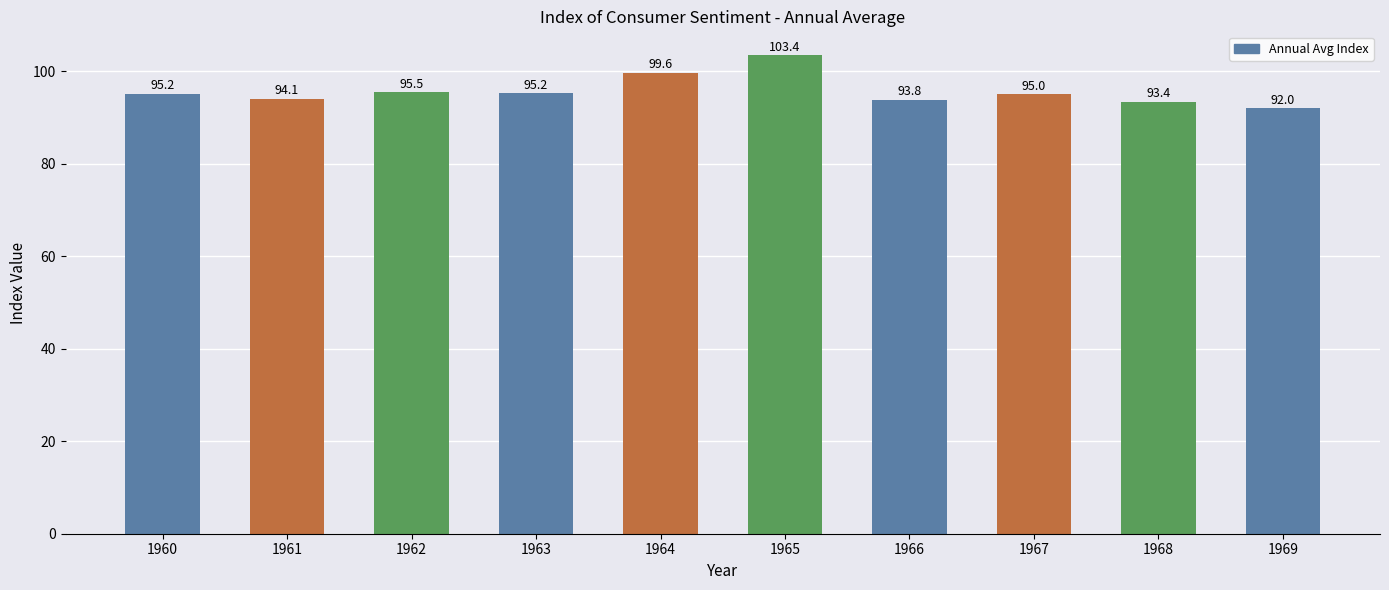

The chart shows a value of 37.0 at 1962. True or false?

False